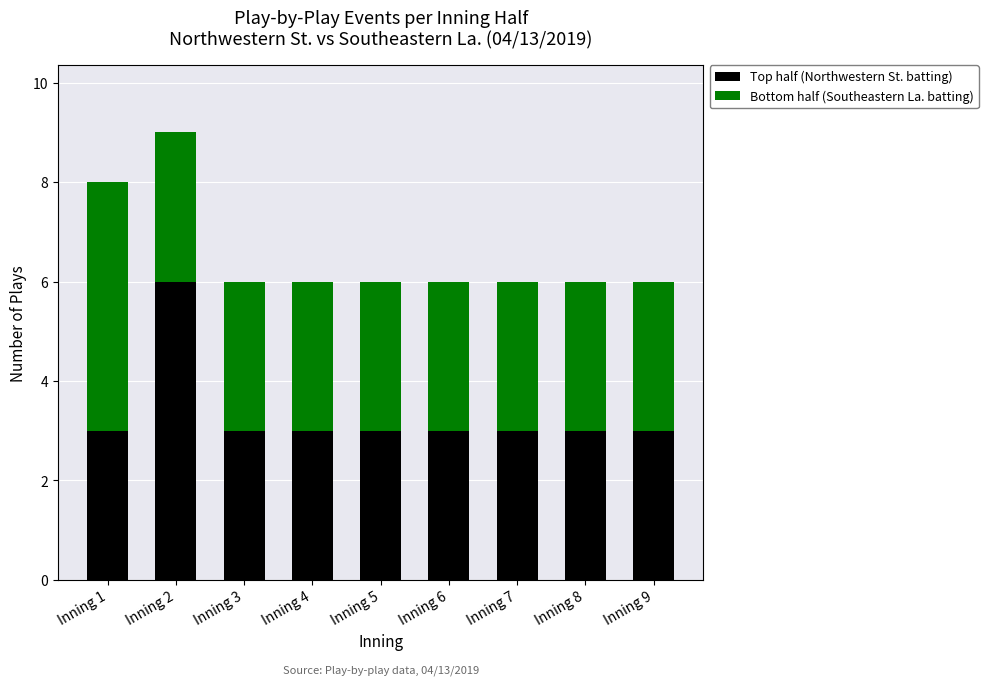

How many bars are there in total?

9